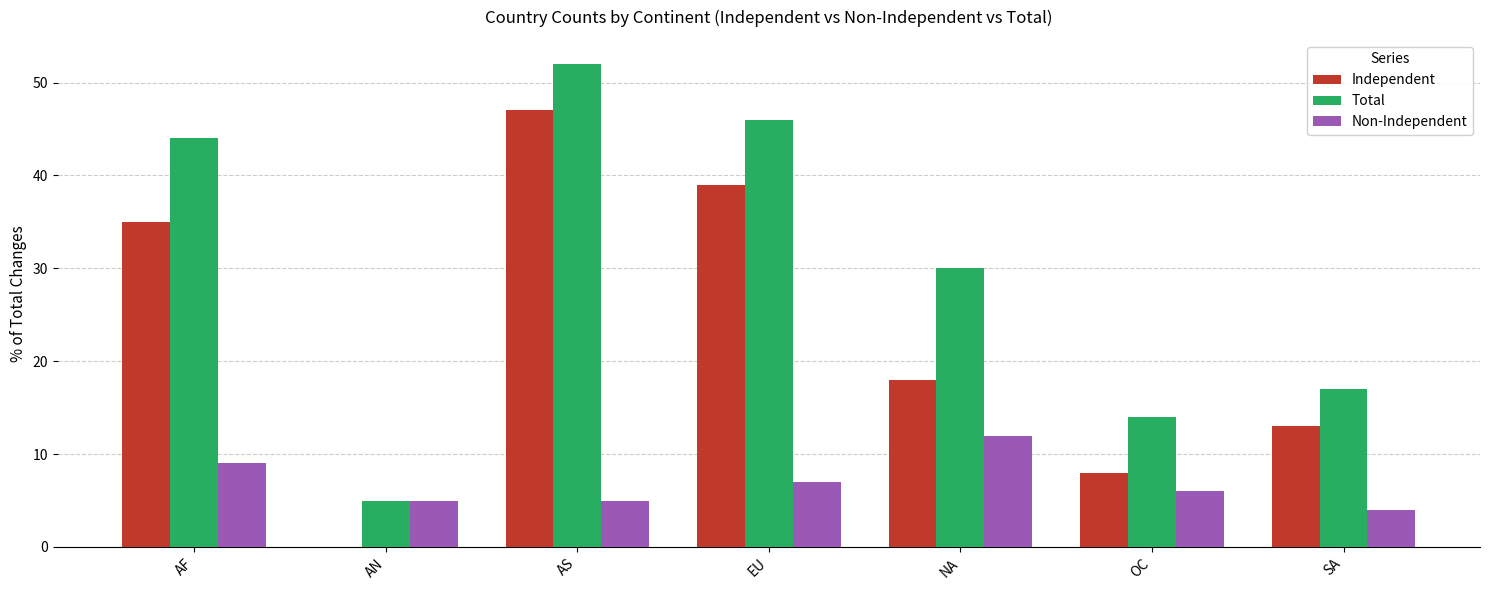

Is it true that Non-Independent equals 8 at NA?

False